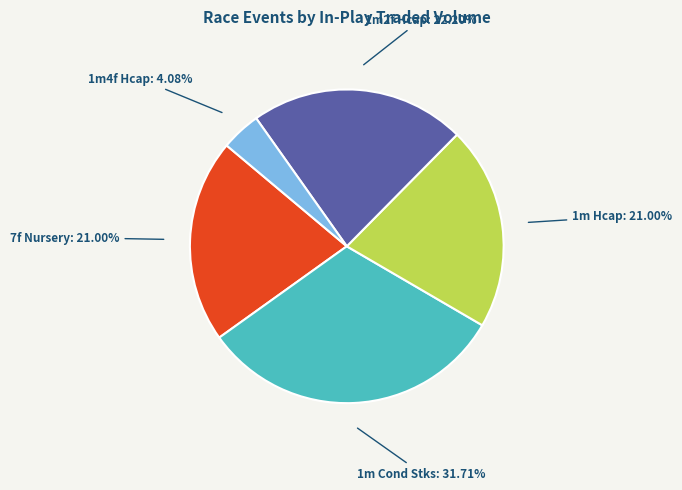

Is there a majority slice in this chart?

No